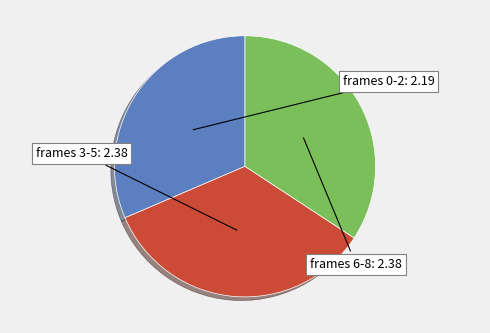

Is there any slice that represents more than half of the pie?

No